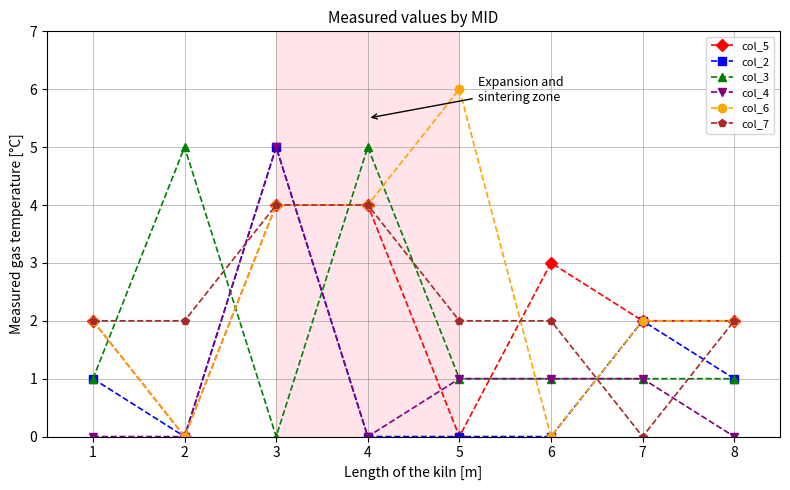

The col_2 series shows 0 at 4. True or false?

True